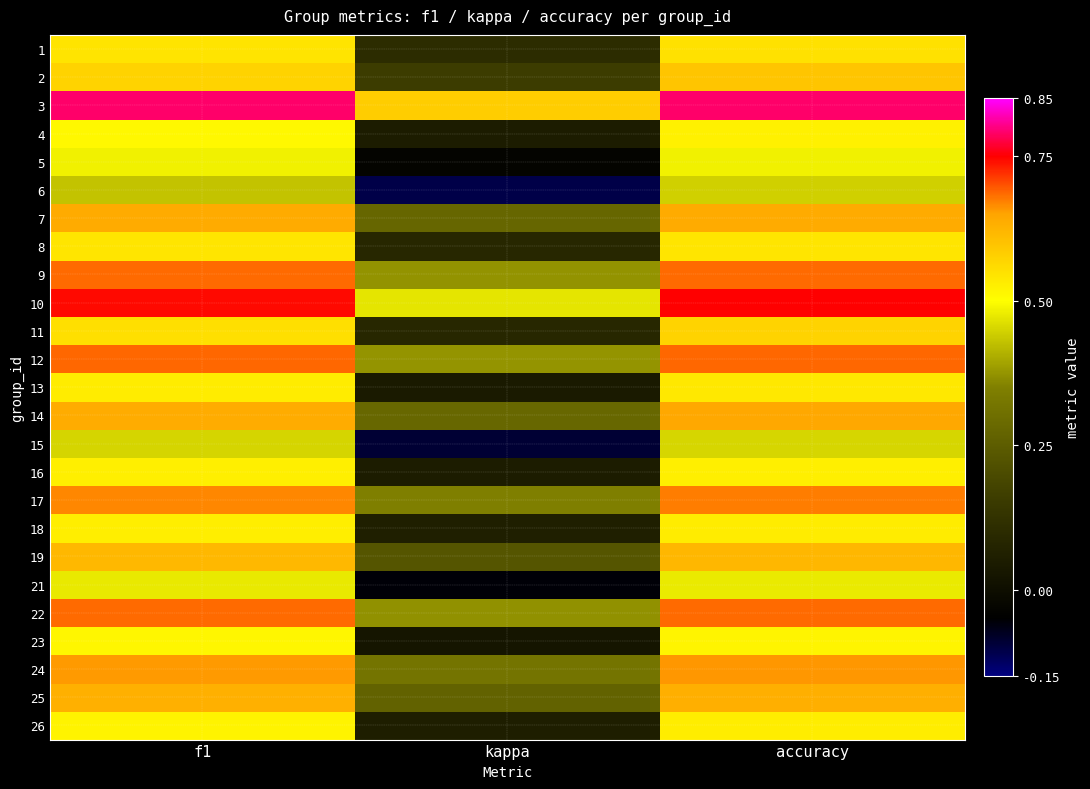

Reading right to left, what are all the values shown in this chart?

1: accuracy=0.5	kappa=0.1	f1=0.5
2: accuracy=0.6	kappa=0.2	f1=0.6
3: accuracy=0.8	kappa=0.6	f1=0.8
4: accuracy=0.5	kappa=0.0	f1=0.5
5: accuracy=0.5	kappa=-0.0	f1=0.5
6: accuracy=0.4	kappa=-0.1	f1=0.4
7: accuracy=0.6	kappa=0.3	f1=0.6
8: accuracy=0.5	kappa=0.1	f1=0.5
9: accuracy=0.7	kappa=0.4	f1=0.7
10: accuracy=0.8	kappa=0.5	f1=0.7
11: accuracy=0.6	kappa=0.1	f1=0.6
12: accuracy=0.7	kappa=0.4	f1=0.7
13: accuracy=0.5	kappa=0.0	f1=0.5
14: accuracy=0.6	kappa=0.3	f1=0.6
15: accuracy=0.5	kappa=-0.1	f1=0.5
16: accuracy=0.5	kappa=0.1	f1=0.5
17: accuracy=0.7	kappa=0.3	f1=0.7
18: accuracy=0.5	kappa=0.1	f1=0.5
19: accuracy=0.6	kappa=0.2	f1=0.6
21: accuracy=0.5	kappa=-0.1	f1=0.5
22: accuracy=0.7	kappa=0.4	f1=0.7
23: accuracy=0.5	kappa=0.0	f1=0.5
24: accuracy=0.7	kappa=0.3	f1=0.7
25: accuracy=0.6	kappa=0.3	f1=0.6
26: accuracy=0.5	kappa=0.1	f1=0.5